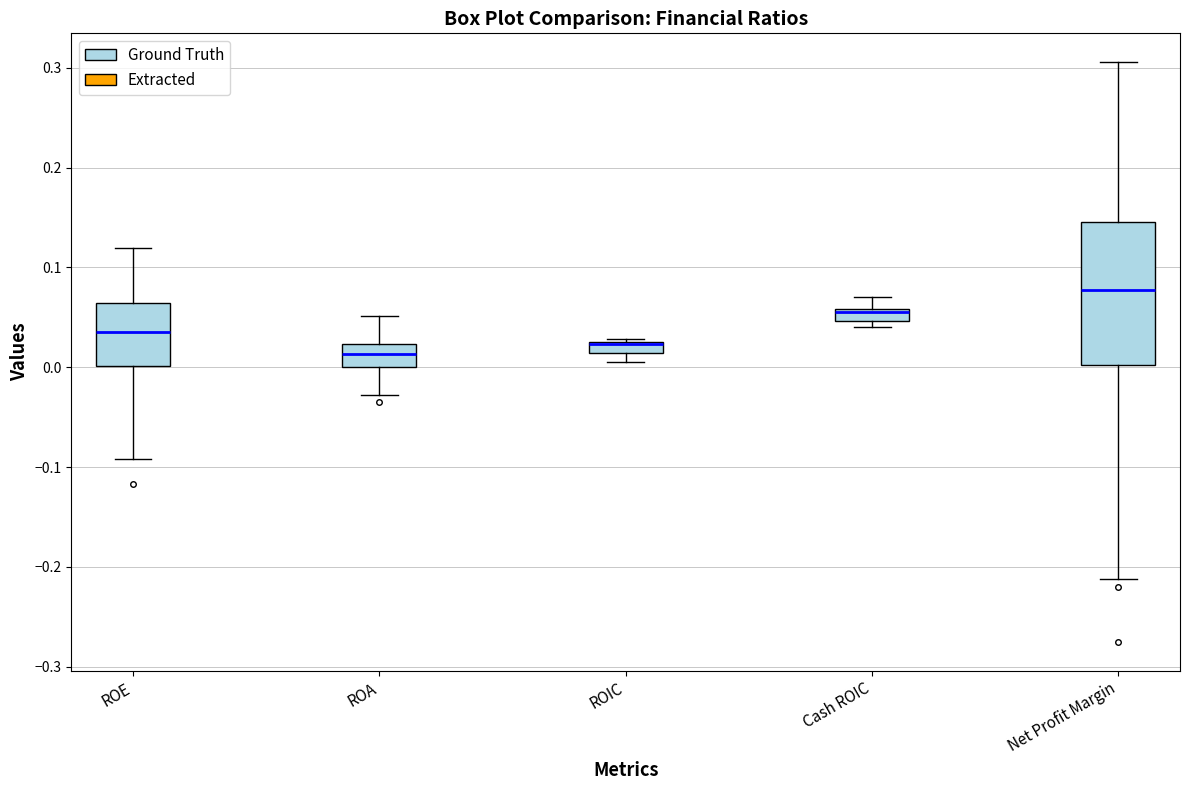

Where does the lower whisker of the box for ROA end on the y-axis? The values are not printed on the chart, so give them approximately, as read against the axis.

-0.03